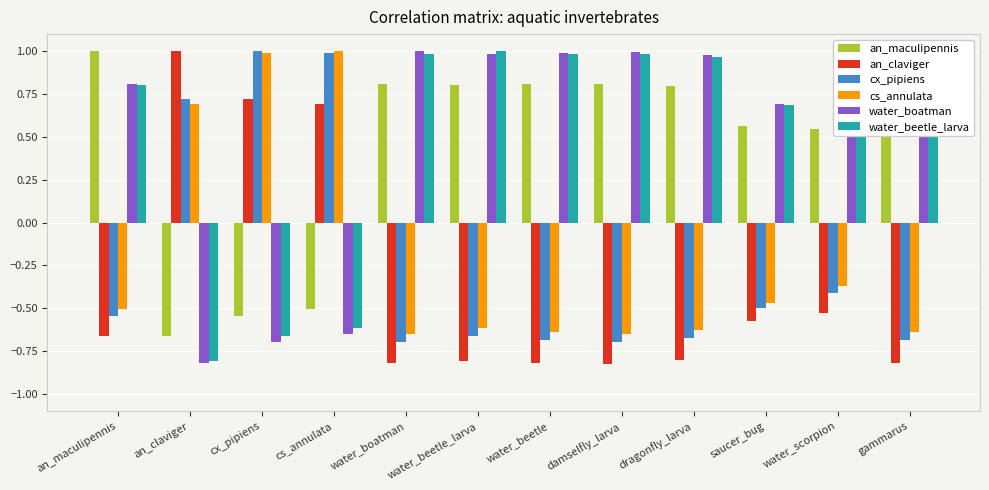

What is the difference between the highest and lowest values at an_claviger?

1.8